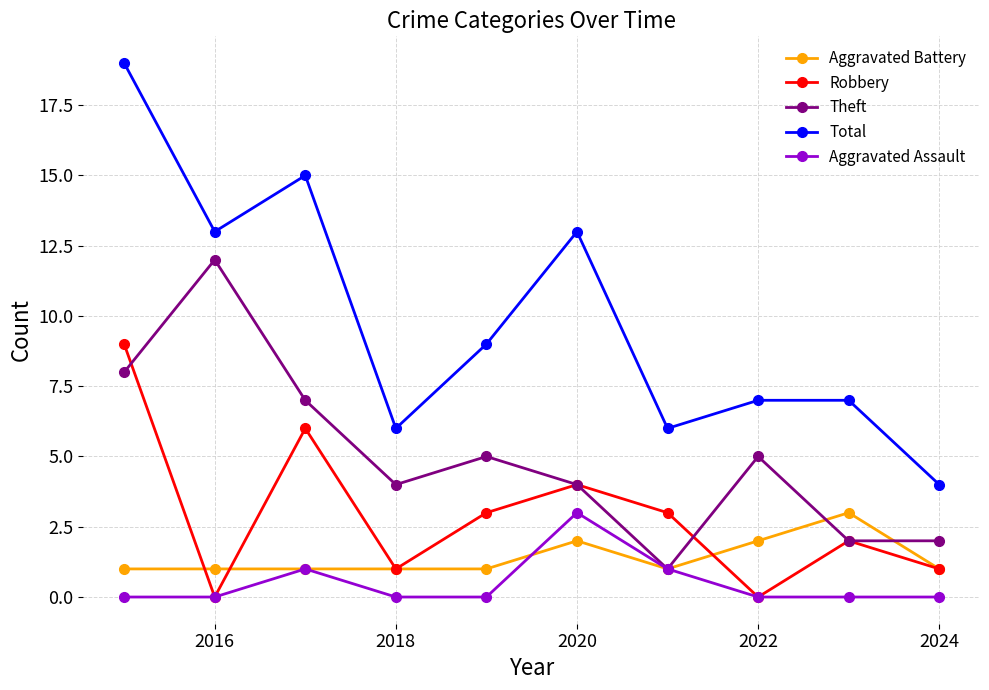

True or false: Total and Aggravated Battery cross at least once.

False